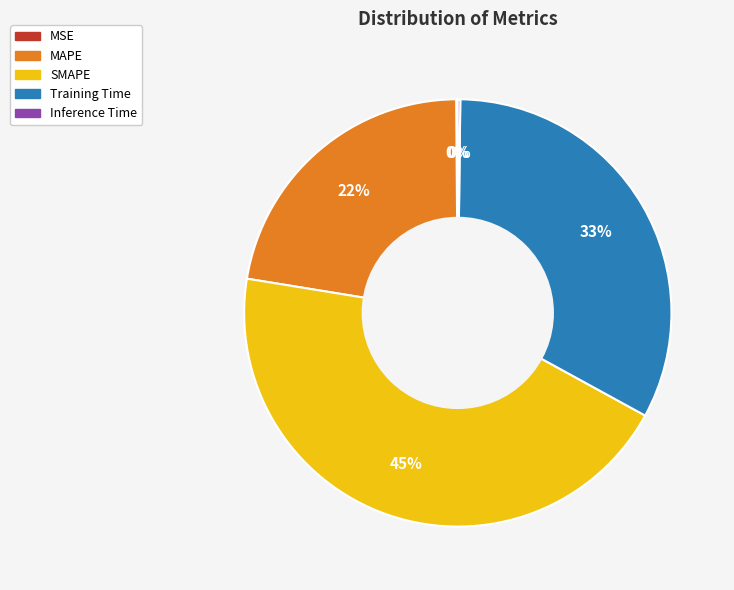

The MAPE slice represents 22% of the pie. True or false?

True